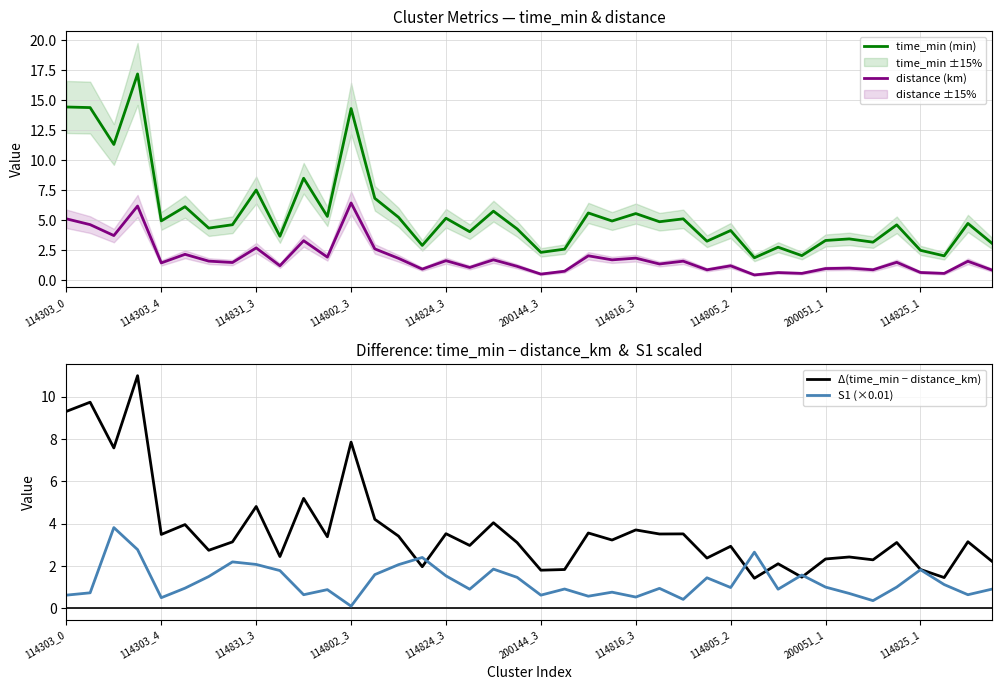

How many interior local peaks does the S1 (×0.01) series have?

12